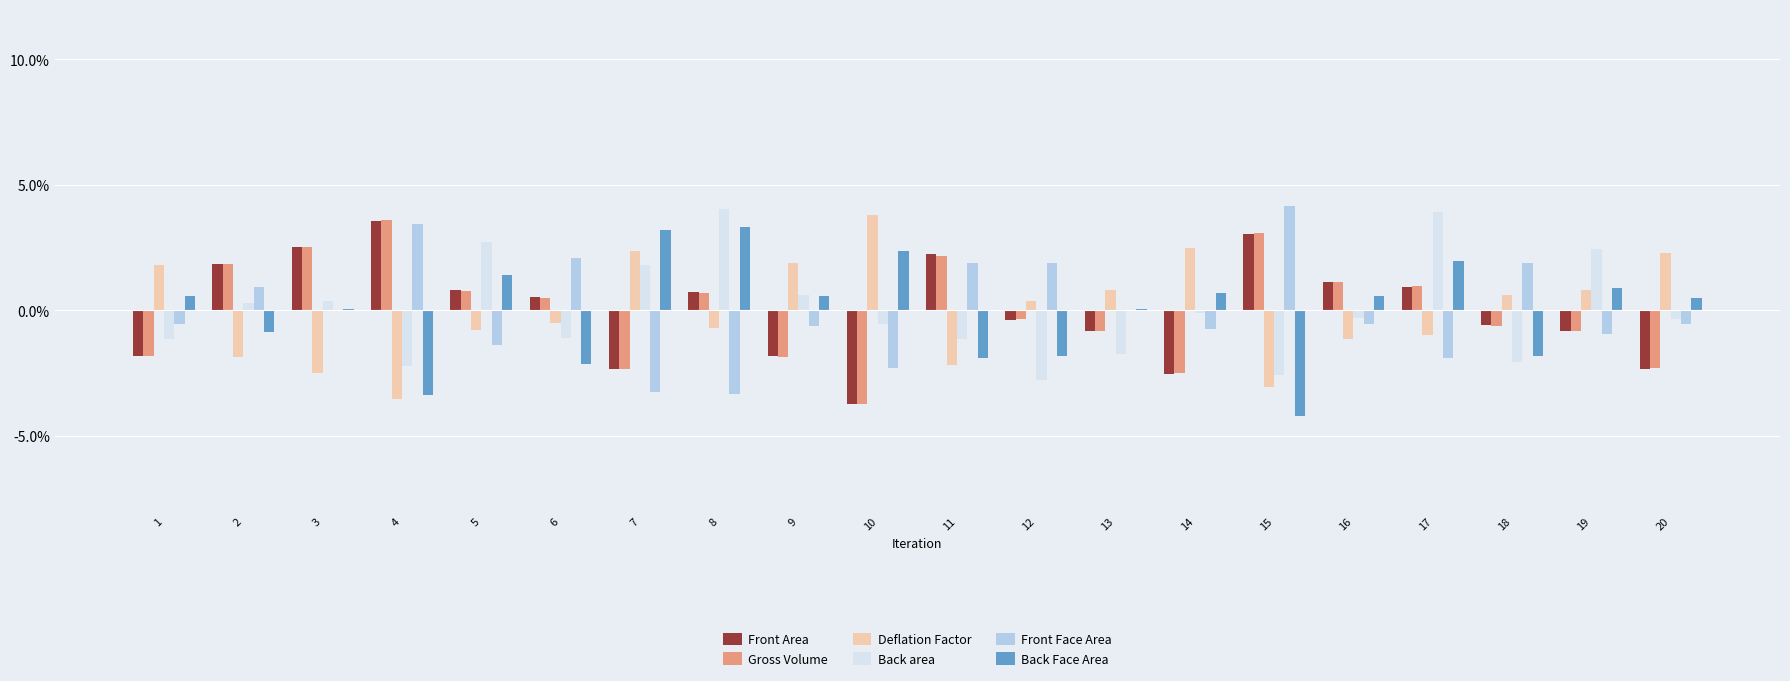

Are the bars horizontal?

No